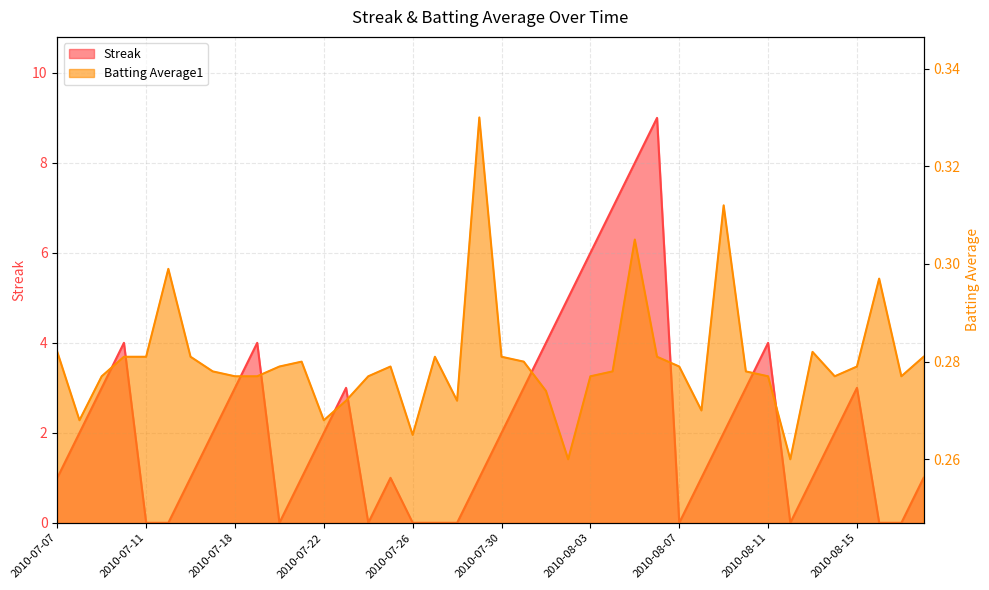

Rank the categories by Streak value from lowest to highest.

2010-07-11, 2010-07-15, 2010-07-20, 2010-07-24, 2010-07-26, 2010-07-27, 2010-07-28, 2010-08-07, 2010-08-12, 2010-08-16, 2010-08-17, 2010-07-07, 2010-07-16, 2010-07-21, 2010-07-25, 2010-07-29, 2010-08-08, 2010-08-13, 2010-08-18, 2010-07-08, 2010-07-17, 2010-07-22, 2010-07-30, 2010-08-09, 2010-08-14, 2010-07-09, 2010-07-18, 2010-07-23, 2010-07-31, 2010-08-10, 2010-08-15, 2010-07-10, 2010-07-19, 2010-08-01, 2010-08-11, 2010-08-02, 2010-08-03, 2010-08-04, 2010-08-05, 2010-08-06